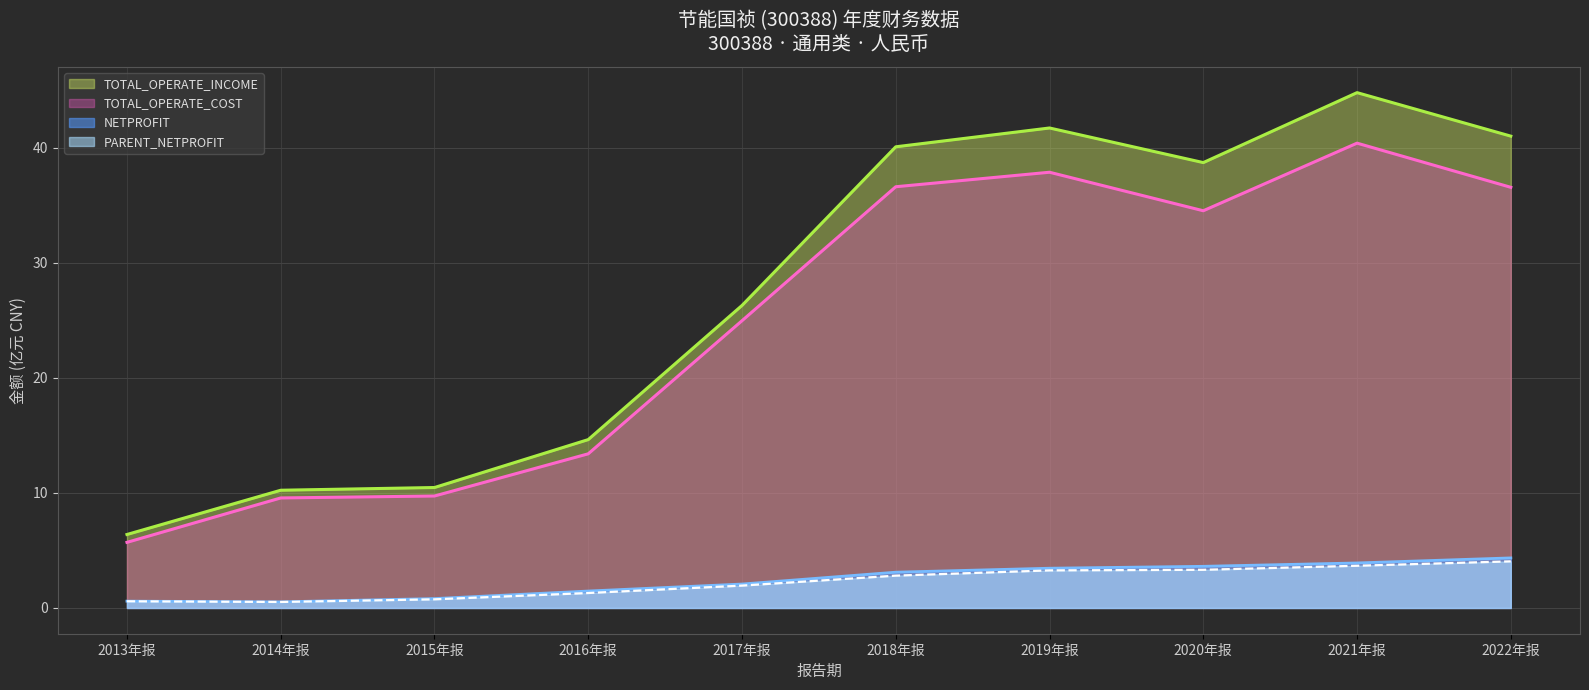

The value of PARENT_NETPROFIT at 2014年报 is 0.3. True or false?

False